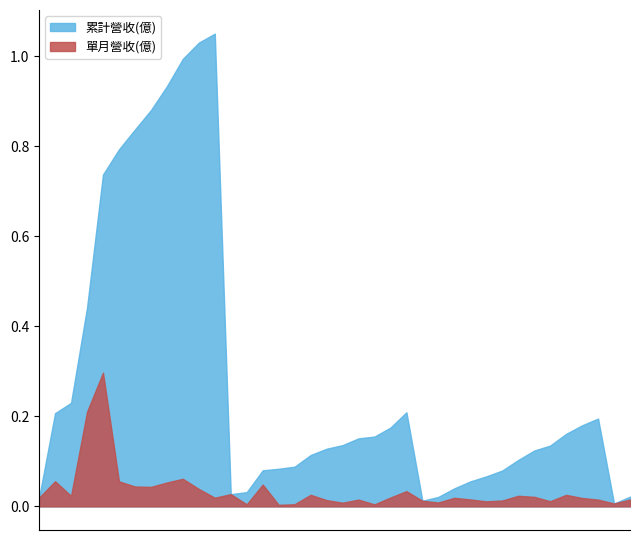

Reading left to right, what are all the values shown in this chart?

單月營收(億): 2022-01=0.0	2022-02=0.1	2022-03=0.0	2022-04=0.2	2022-05=0.3	2022-06=0.1	2022-07=0.0	2022-08=0.0	2022-09=0.1	2022-10=0.1	2022-11=0.0	2022-12=0.0	2023-01=0.0	2023-02=0.0	2023-03=0.0	2023-04=0.0	2023-05=0.0	2023-06=0.0	2023-07=0.0	2023-08=0.0	2023-09=0.0	2023-10=0.0	2023-11=0.0	2023-12=0.0	2024-01=0.0	2024-02=0.0	2024-03=0.0	2024-04=0.0	2024-05=0.0	2024-06=0.0	2024-07=0.0	2024-08=0.0	2024-09=0.0	2024-10=0.0	2024-11=0.0	2024-12=0.0	2025-01=0.0	2025-02=0.0
累計營收(億): 2022-01=0.0	2022-02=0.2	2022-03=0.2	2022-04=0.4	2022-05=0.7	2022-06=0.8	2022-07=0.8	2022-08=0.9	2022-09=0.9	2022-10=1.0	2022-11=1.0	2022-12=1.1	2023-01=0.0	2023-02=0.0	2023-03=0.1	2023-04=0.1	2023-05=0.1	2023-06=0.1	2023-07=0.1	2023-08=0.1	2023-09=0.2	2023-10=0.2	2023-11=0.2	2023-12=0.2	2024-01=0.0	2024-02=0.0	2024-03=0.0	2024-04=0.1	2024-05=0.1	2024-06=0.1	2024-07=0.1	2024-08=0.1	2024-09=0.1	2024-10=0.2	2024-11=0.2	2024-12=0.2	2025-01=0.0	2025-02=0.0